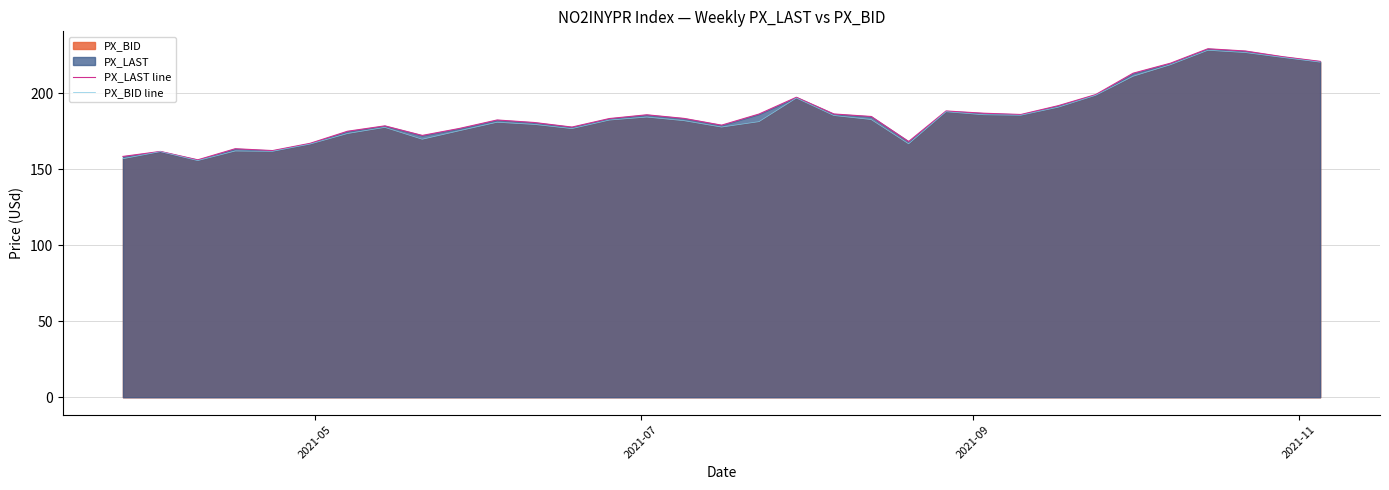

What is the maximum value shown in the chart?

229.4